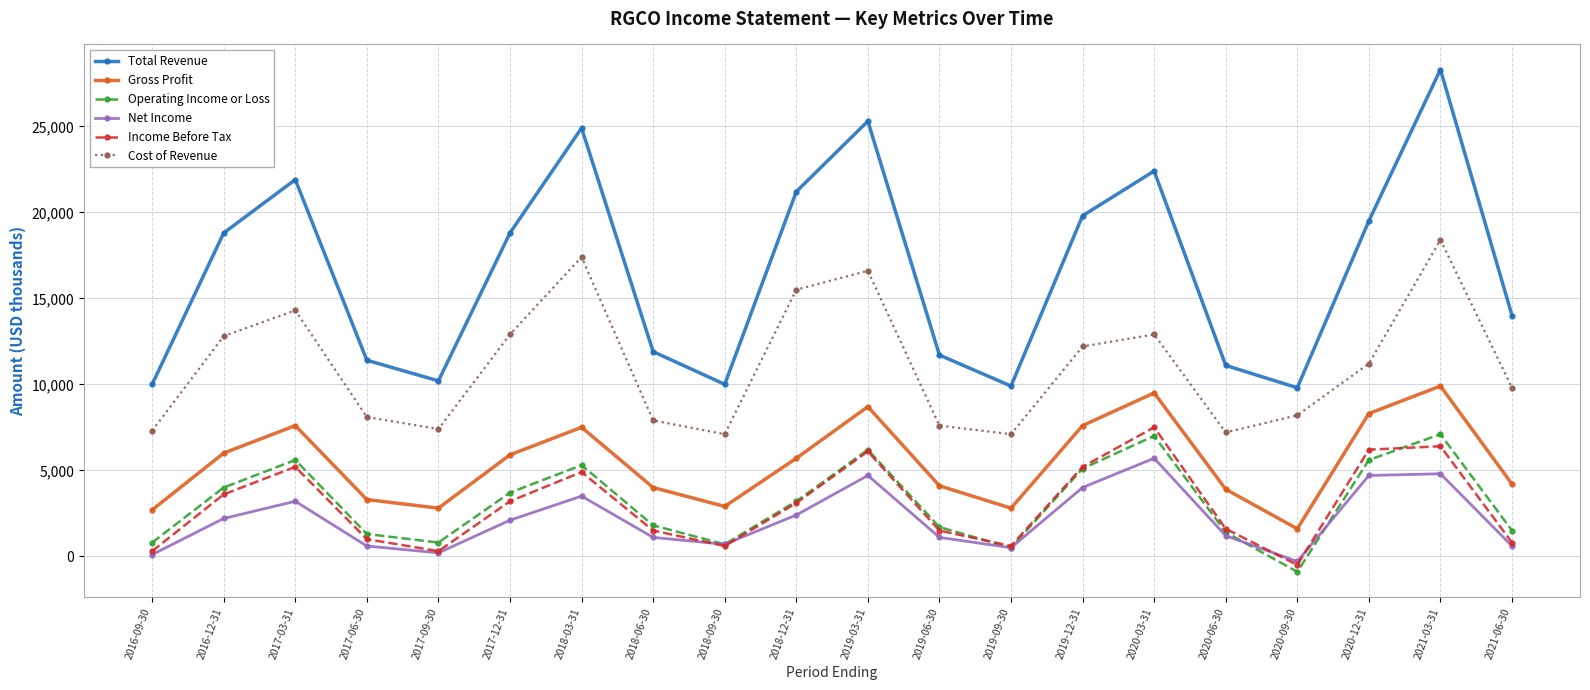

Which series has the largest range (max minus min)?

Total Revenue